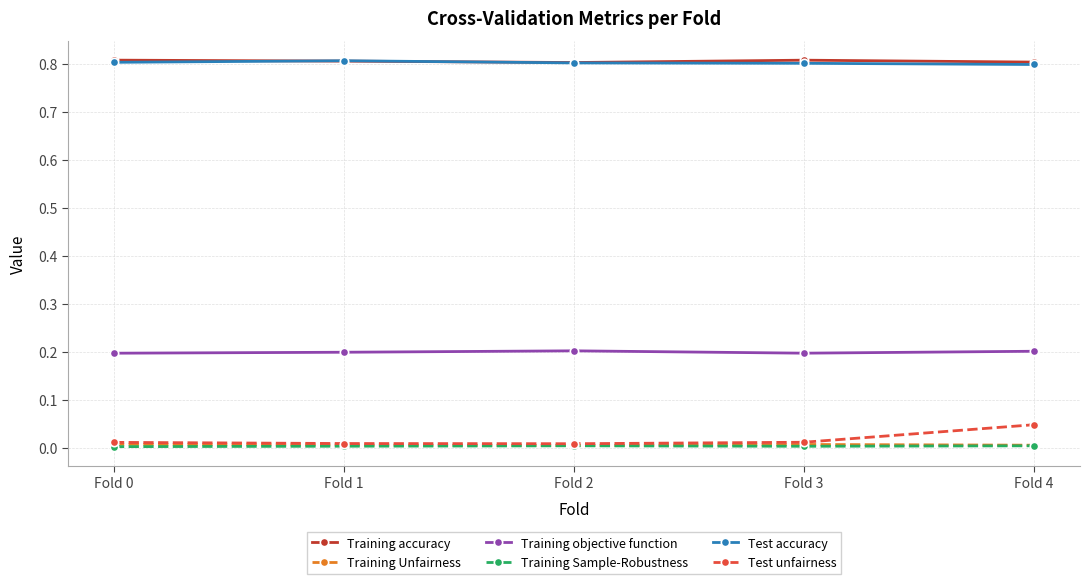

True or false: Test accuracy has more than 2 points higher than both neighbors.

False